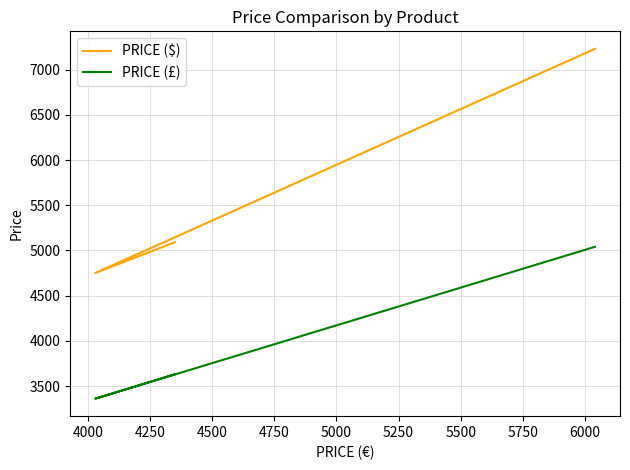

What is the difference between the maximum and second lowest values in the PRICE ($) series?

2140